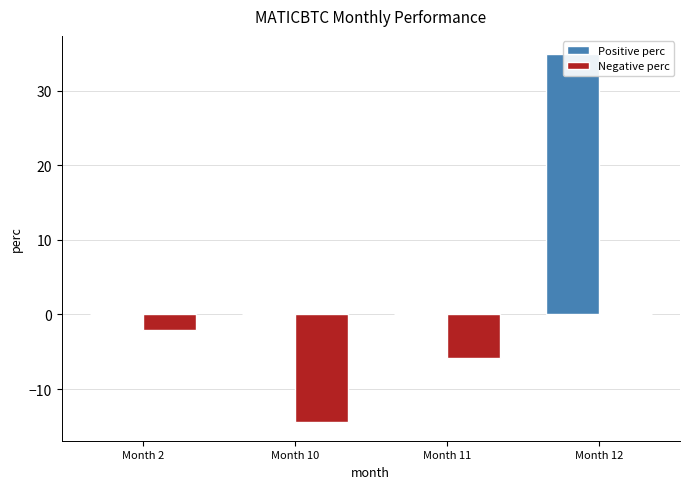

Reading left to right, list all the values displayed in this chart.

Positive perc: Month 2=0.0	Month 10=0.0	Month 11=0.0	Month 12=34.9
Negative perc: Month 2=-2.0	Month 10=-14.5	Month 11=-5.9	Month 12=0.0